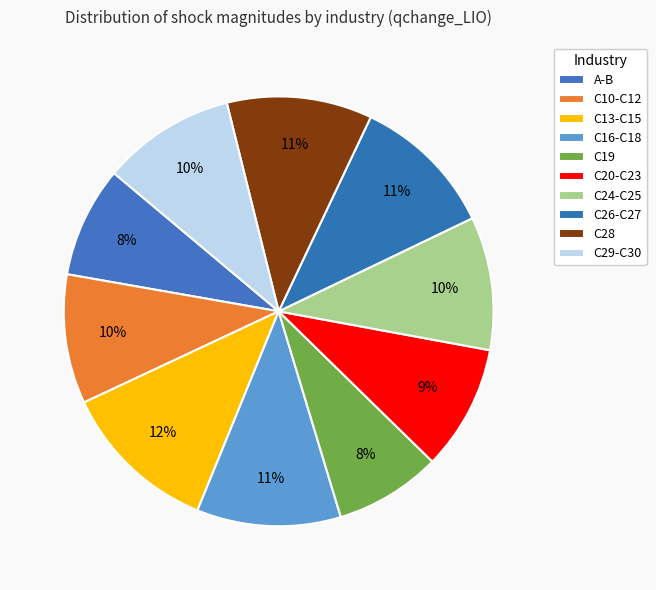

To the nearest percent, what portion does C29-C30 represent?

10%